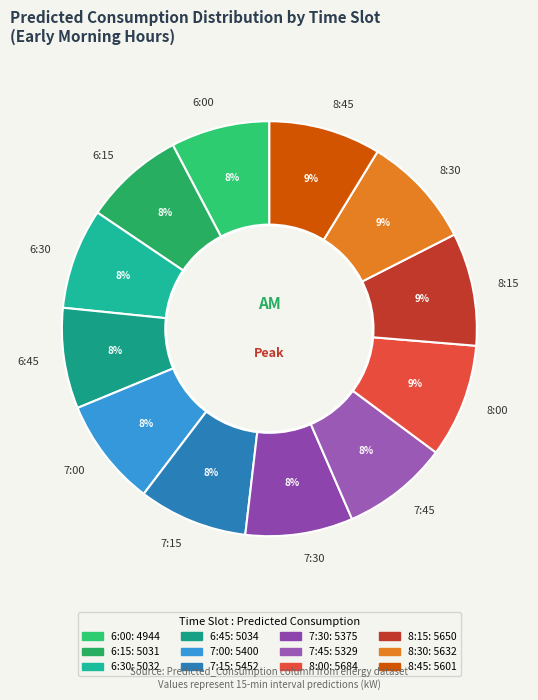

What percentage is the 8:15 slice, to the nearest percent?

9%